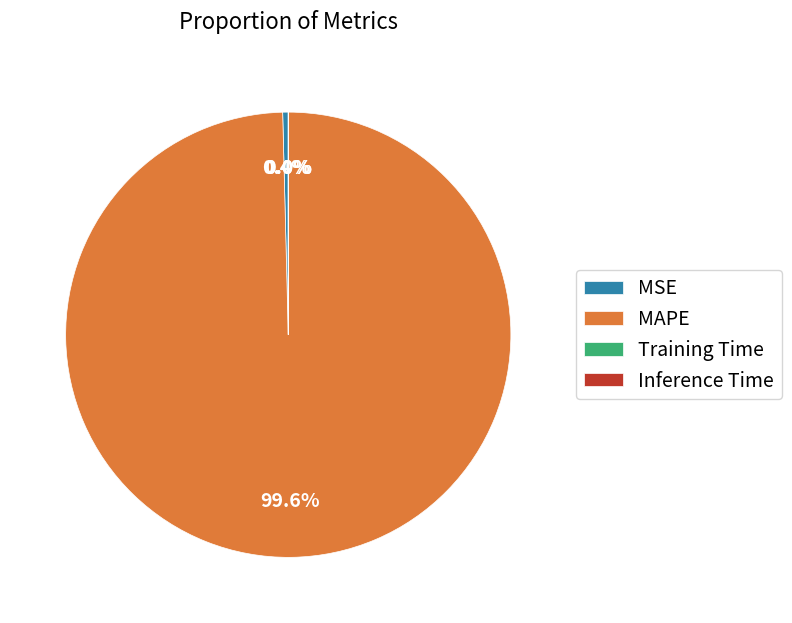

What is the largest slice in the pie chart?

MAPE